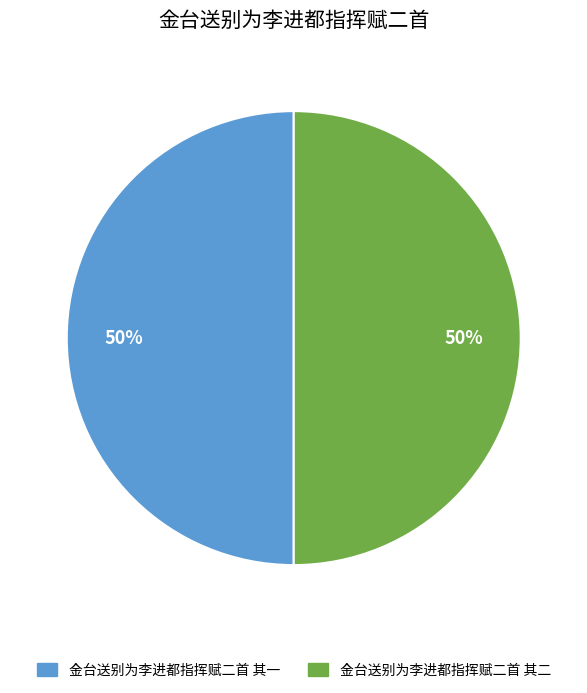

Is it true that 金台送别为李进都指挥赋二首 其一 is 35% of the pie?

False